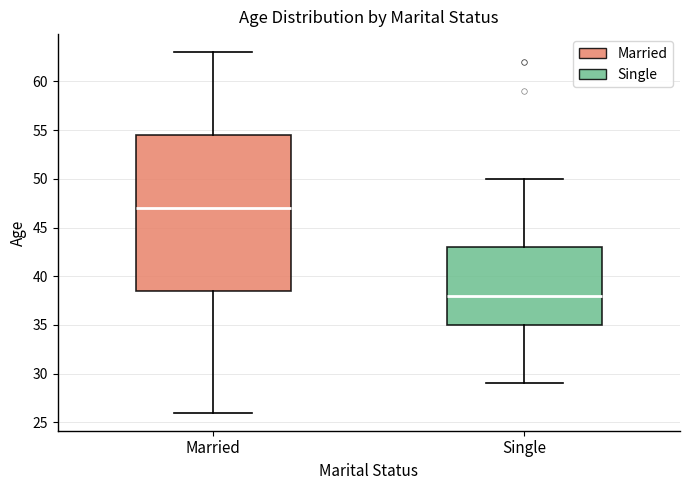

Reading left to right, read every box against the y-axis: the position of its median line, the range the box covers, and the ends of its whiskers. The values are not printed on the chart, so give them approximately, as read against the axis.

Married: median 47.0, box 38.5 to 54.5, whiskers 26.0 to 63.0
Single: median 38.0, box 35.0 to 43.0, whiskers 29.0 to 50.0